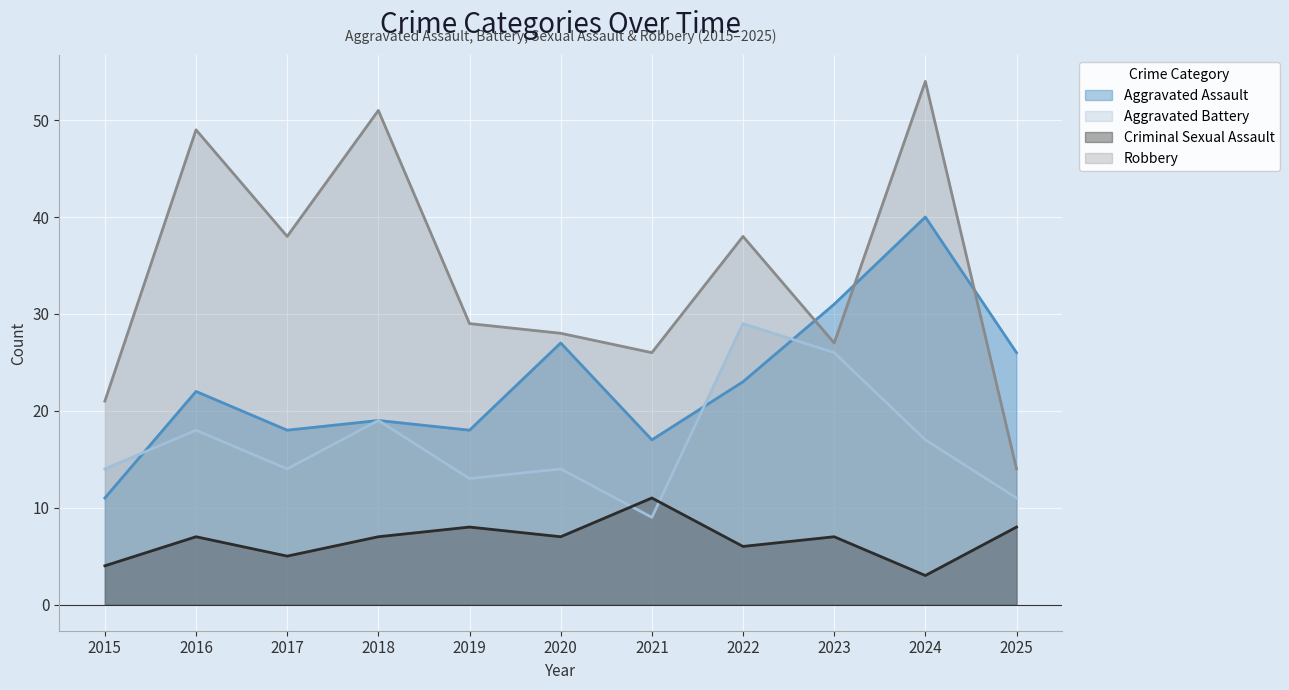

True or false: Aggravated Battery and Robbery cross at least once.

False